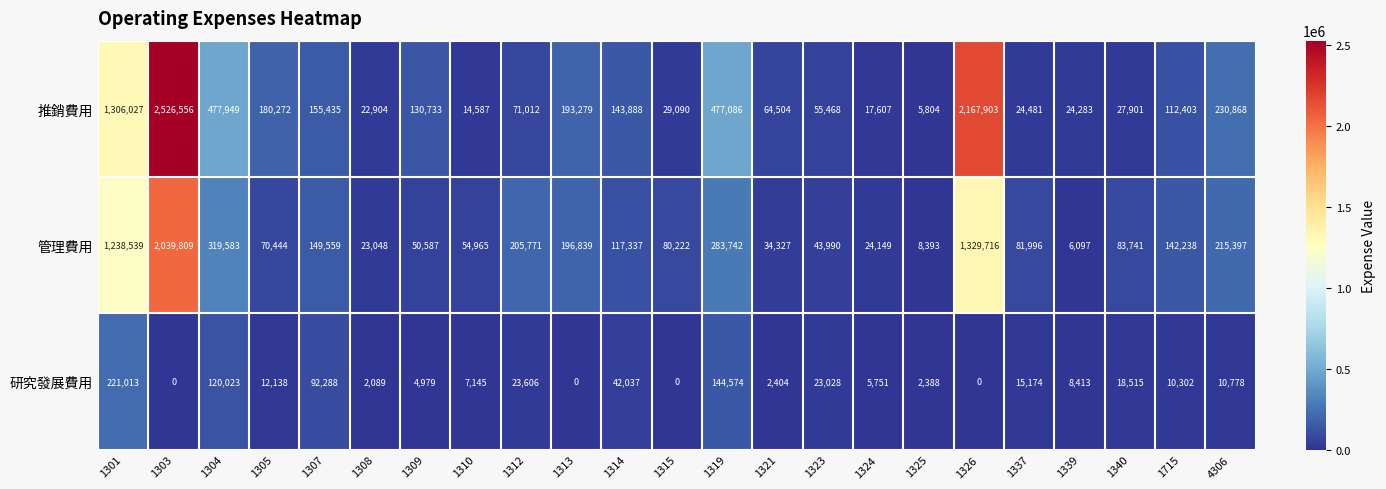

Count the number of data series in this chart.

3